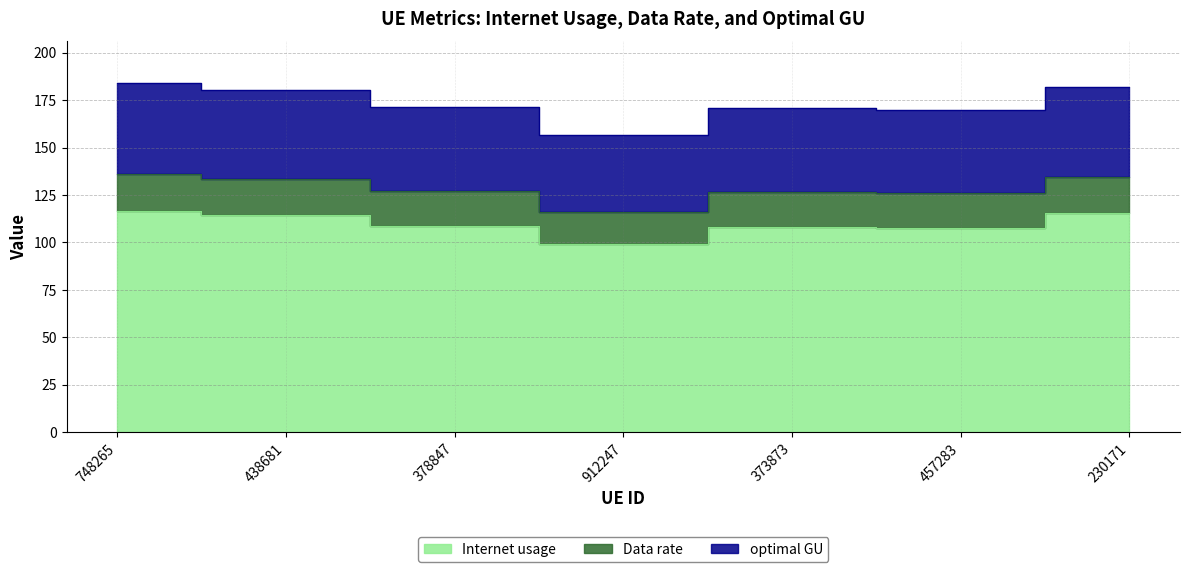

At how many categories does at least one series exceed 161?

6